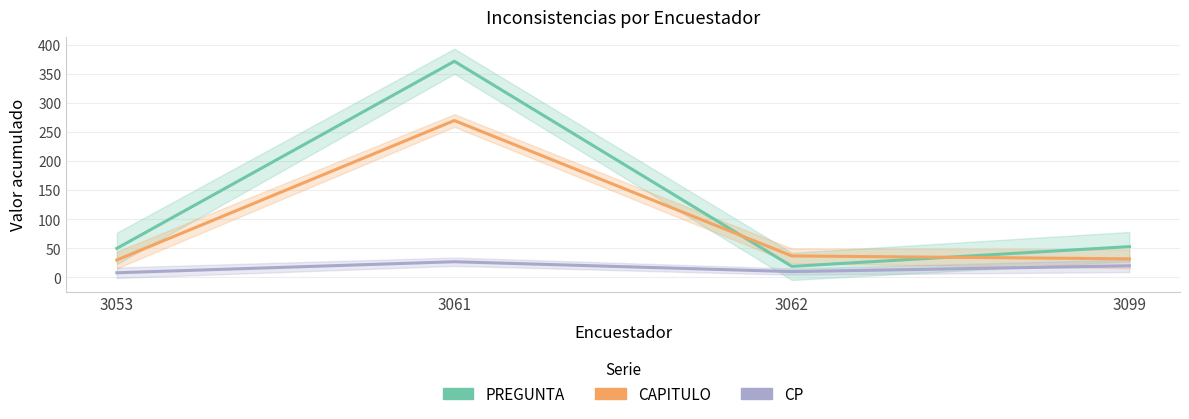

Does the chart have visible grid lines?

Yes